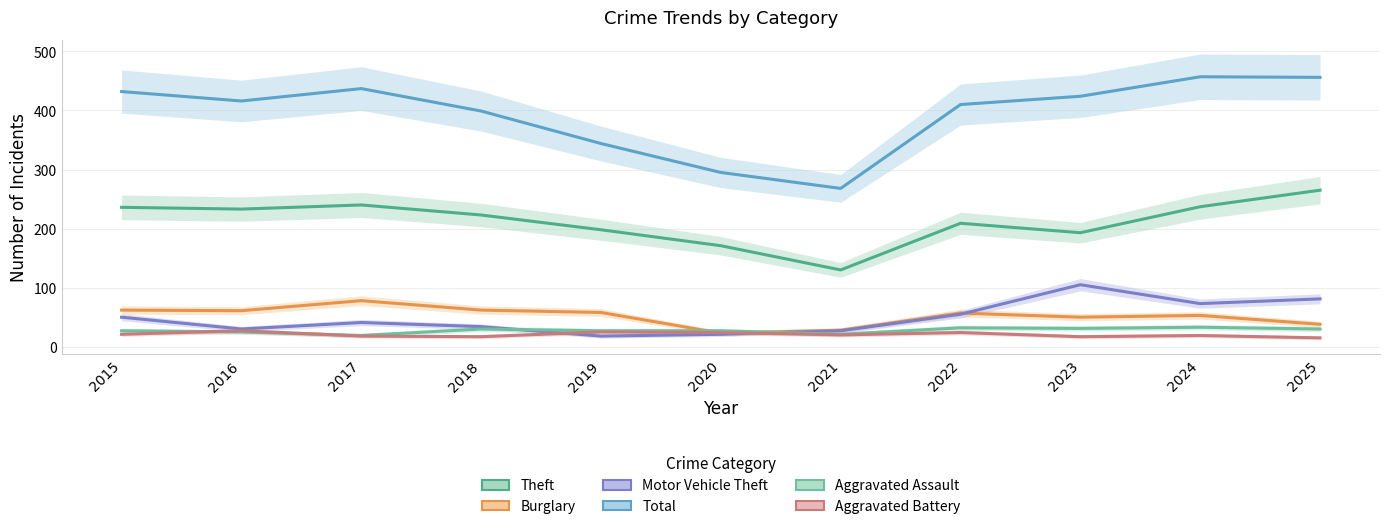

True or false: Theft and Burglary intersect in this chart.

False